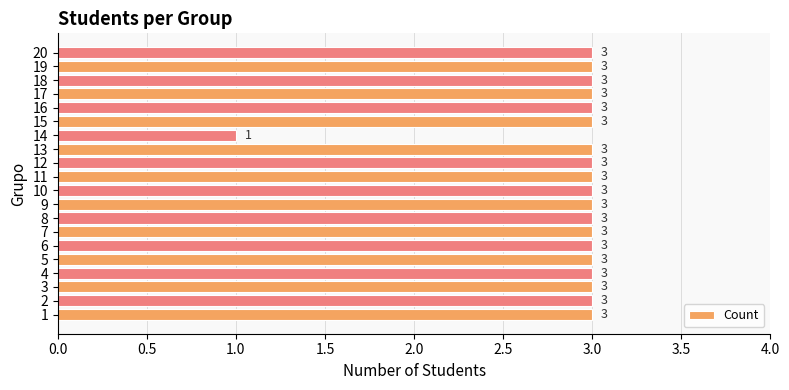

Reading top to bottom, transcribe all the data shown in this chart.

20=3	19=3	18=3	17=3	16=3	15=3	14=1	13=3	12=3	11=3	10=3	9=3	8=3	7=3	6=3	5=3	4=3	3=3	2=3	1=3